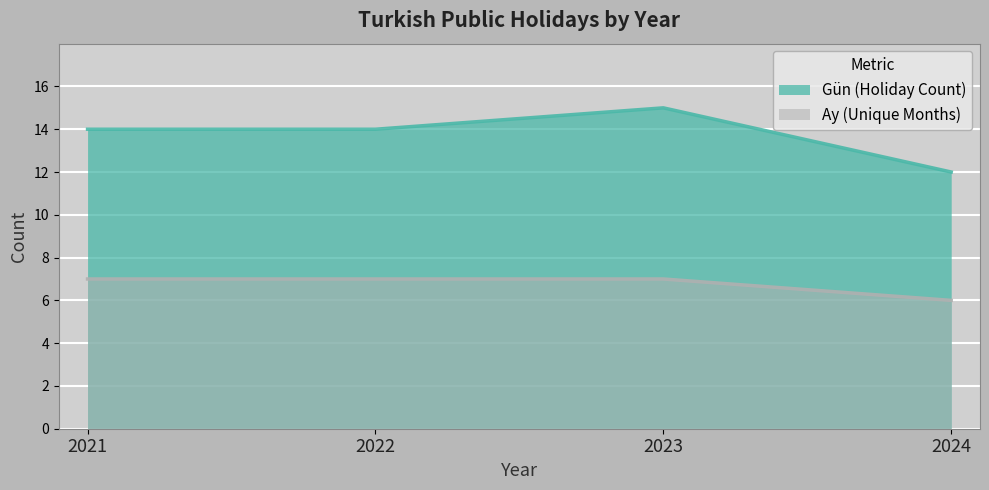

How many lines are shown in the chart?

2